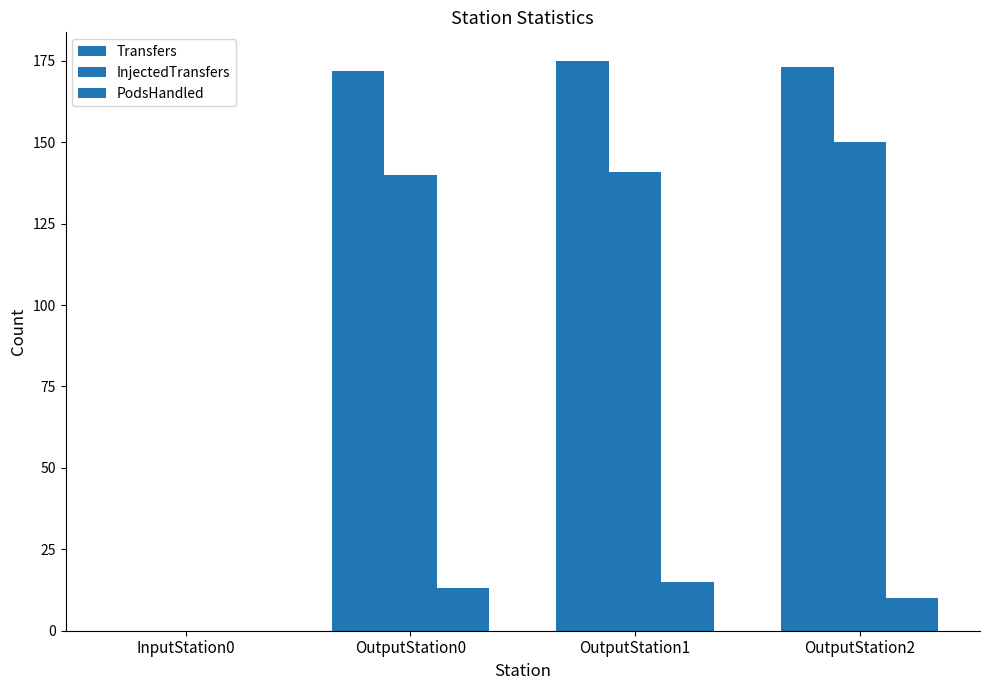

How many series are shown in this chart?

3